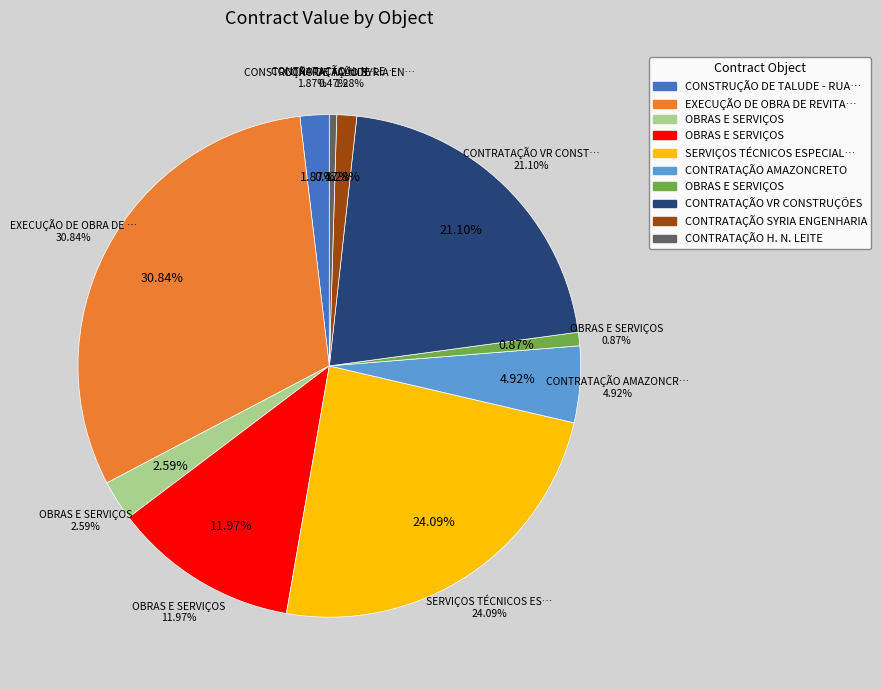

To the nearest percent, what is the difference between the largest and smallest slice percentages?

30%